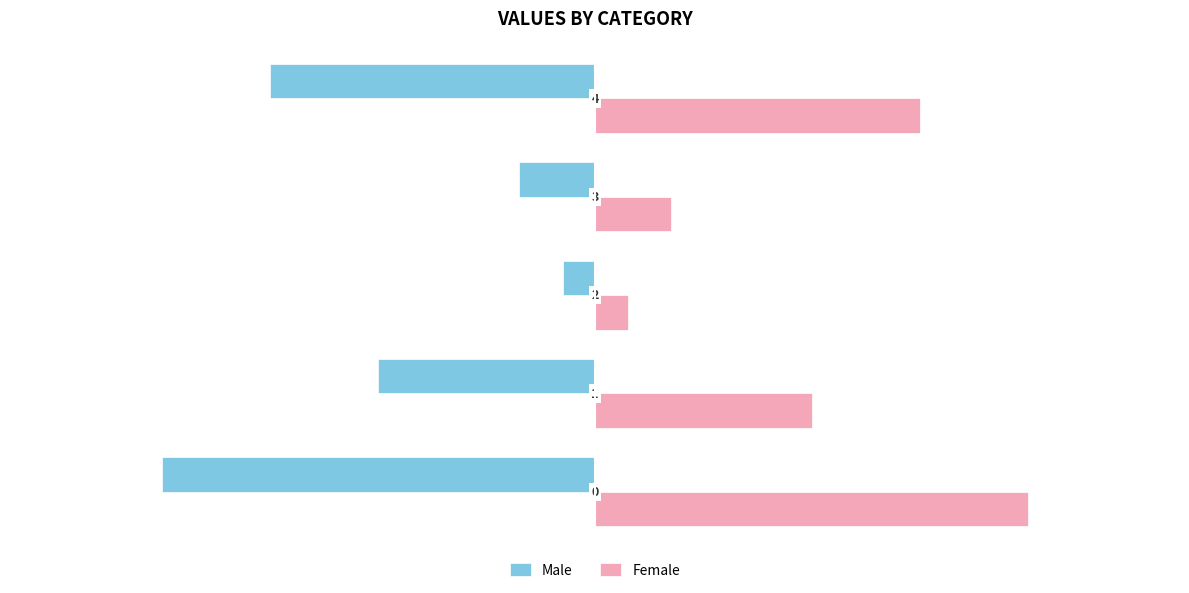

At how many categories does at least one series exceed 0?

5